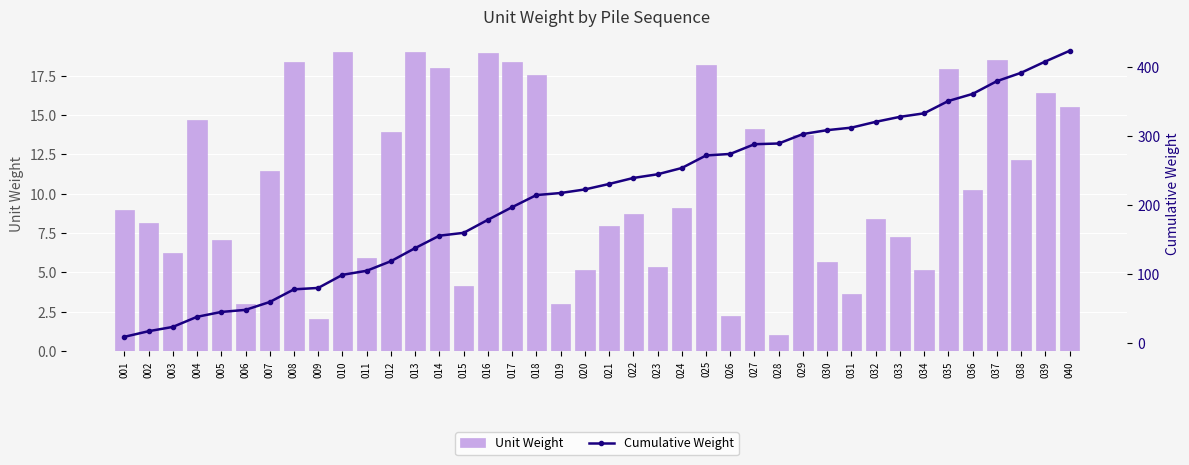

What is the difference between the Cumulative Weight values at 024 and 005?

209.0